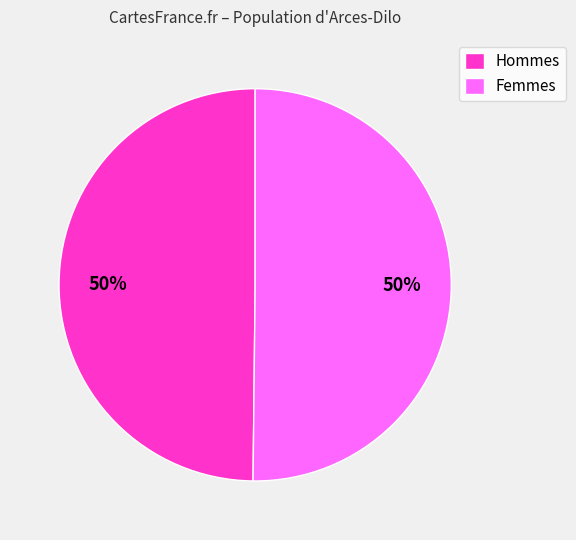

Do Femmes and Hommes together represent more than half of the pie?

Yes